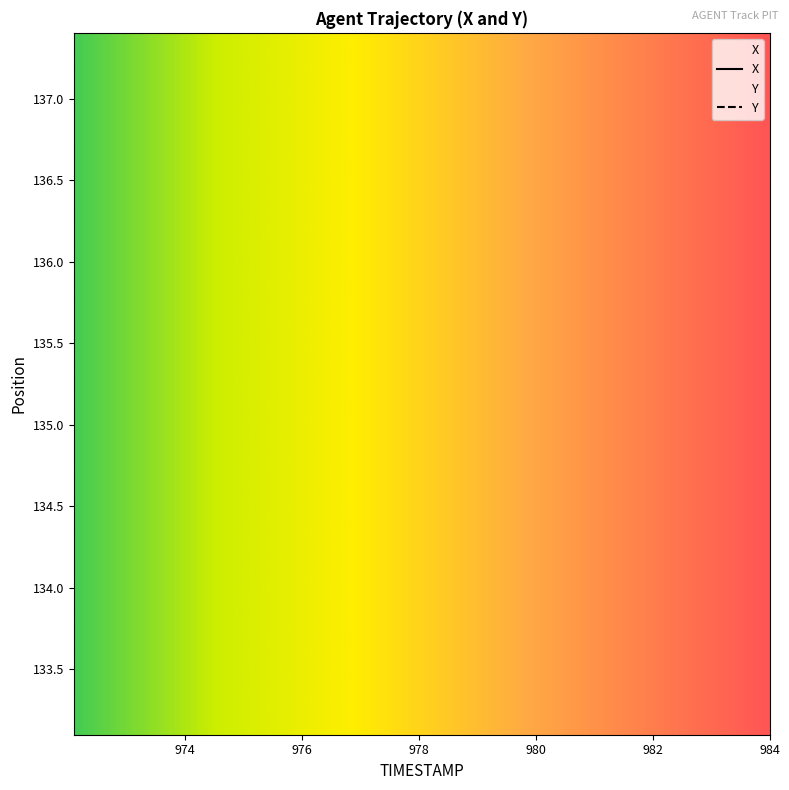

Reading right to left, transcribe all the data shown in this chart.

X: 3.9=972.6	3.8=973.2	3.7=973.8	3.6=974.3	3.5=974.9	3.4=975.4	3.3=976.0	3.2=976.6	3.1=977.1	3.0=977.7	2.9=978.3	2.8=978.9	2.7=979.5	2.6=980.0	2.5=980.6	2.4=981.2	2.3=981.8	2.2=982.4	2.1=982.9	2.0=983.5
Y: 3.9=133.3	3.8=133.5	3.7=133.7	3.6=133.9	3.5=134.1	3.4=134.3	3.3=134.5	3.2=134.7	3.1=134.9	3.0=135.2	2.9=135.4	2.8=135.6	2.7=135.8	2.6=136.0	2.5=136.2	2.4=136.4	2.3=136.6	2.2=136.8	2.1=137.0	2.0=137.2